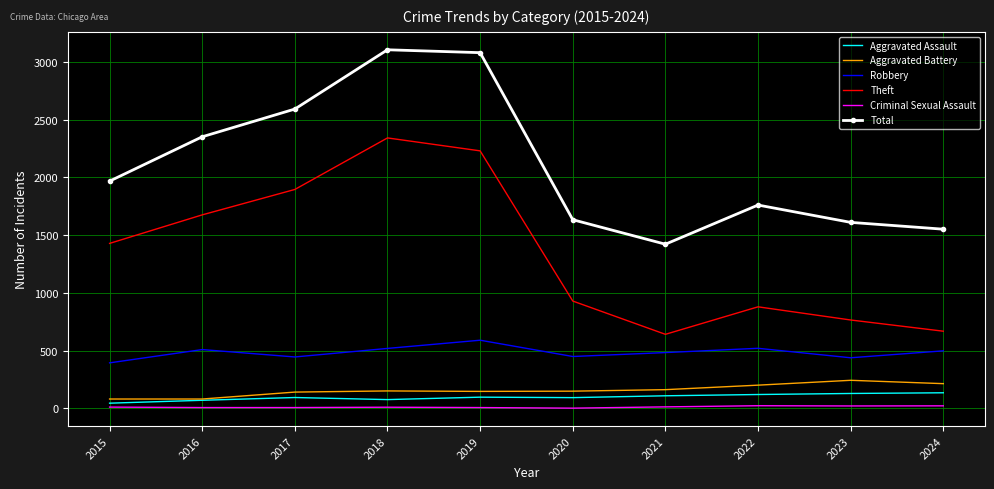

Which series has the largest total across all categories?

Total